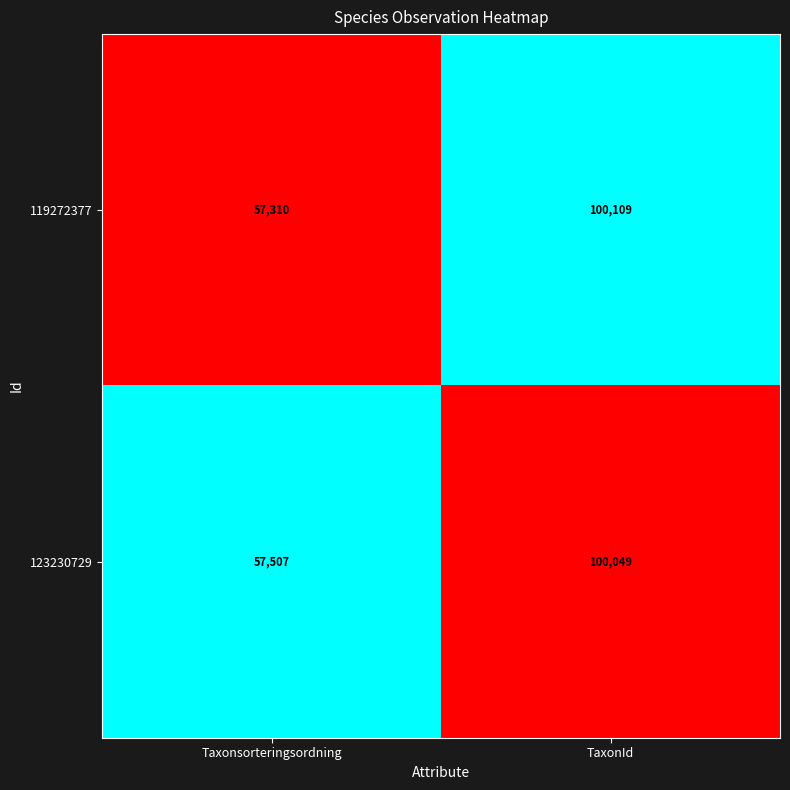

Between Taxonsorteringsordning and TaxonId, which series saw the biggest shift?

119272377